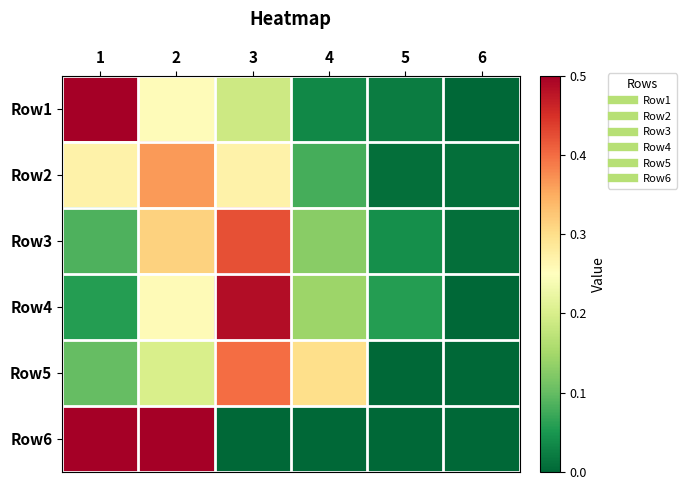

What is the greatest value displayed?

0.5